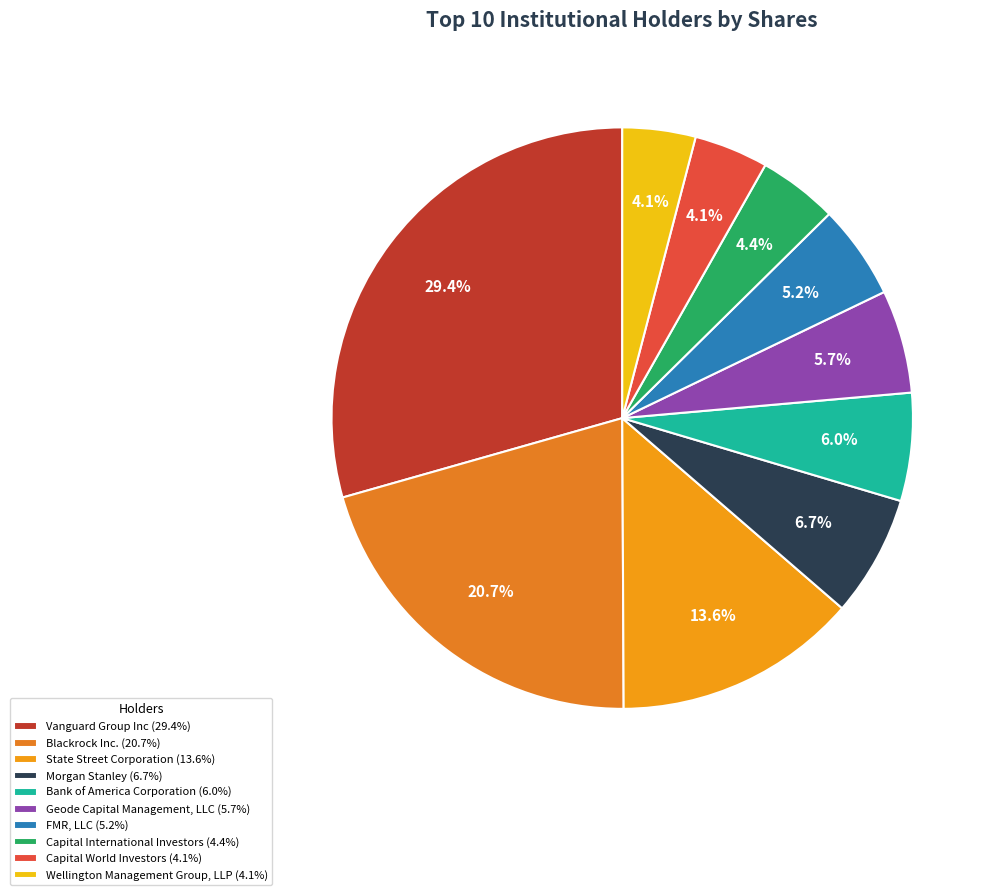

Is the sum of Capital World Investors and Wellington Management Group, LLP greater than half?

No